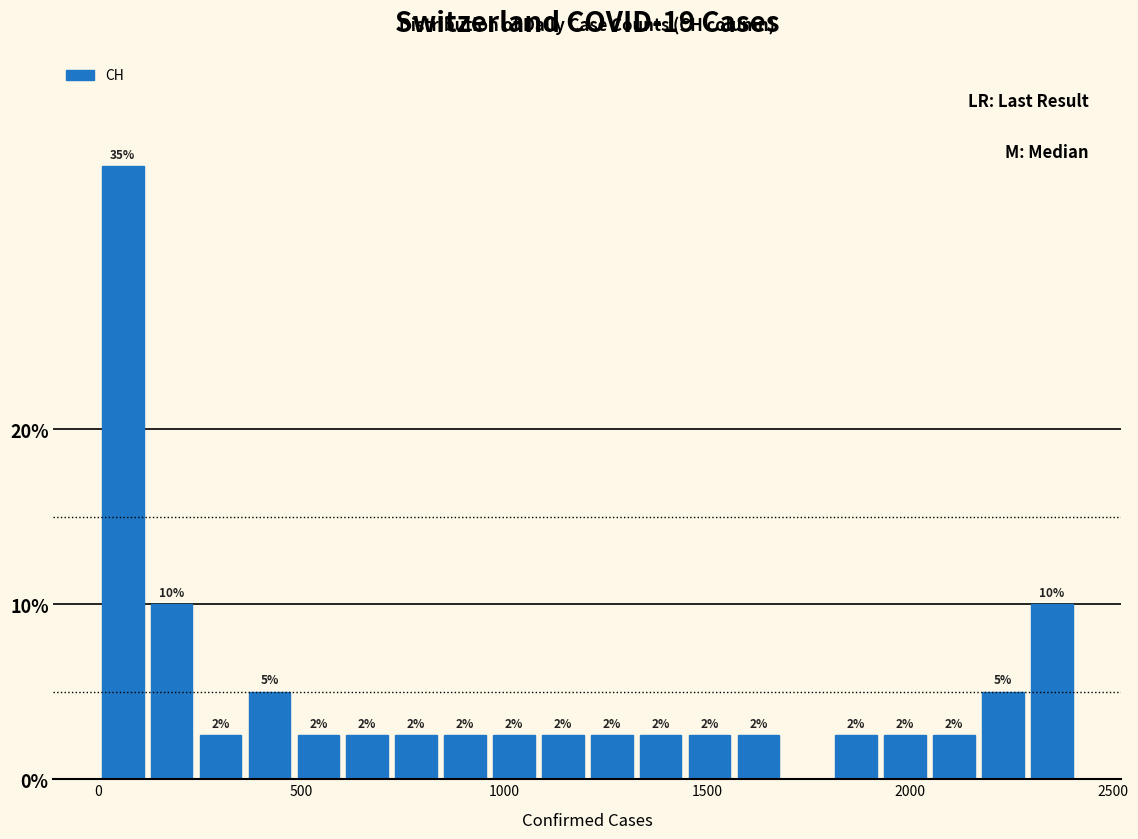

Around what value on the x-axis is the tallest bar? Give the approximate position of its centre, as read against the axis.

50